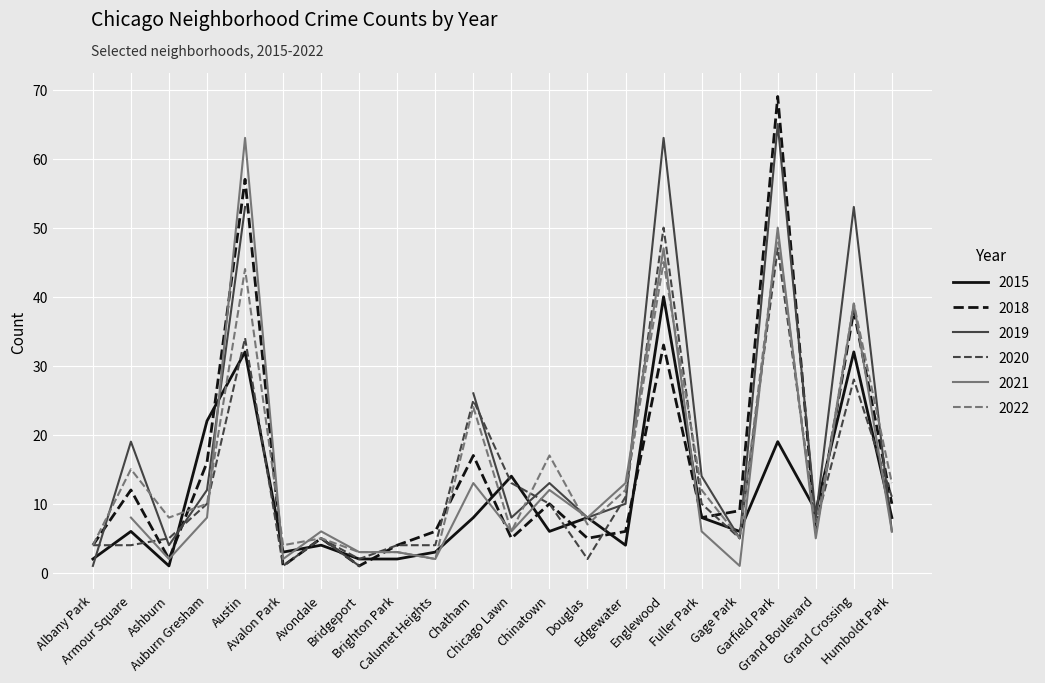

Count the number of categories in the chart.

22